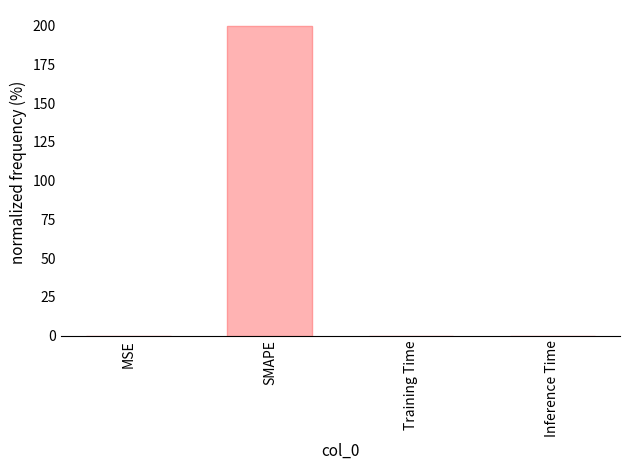

Does the chart contain stacked bars?

No